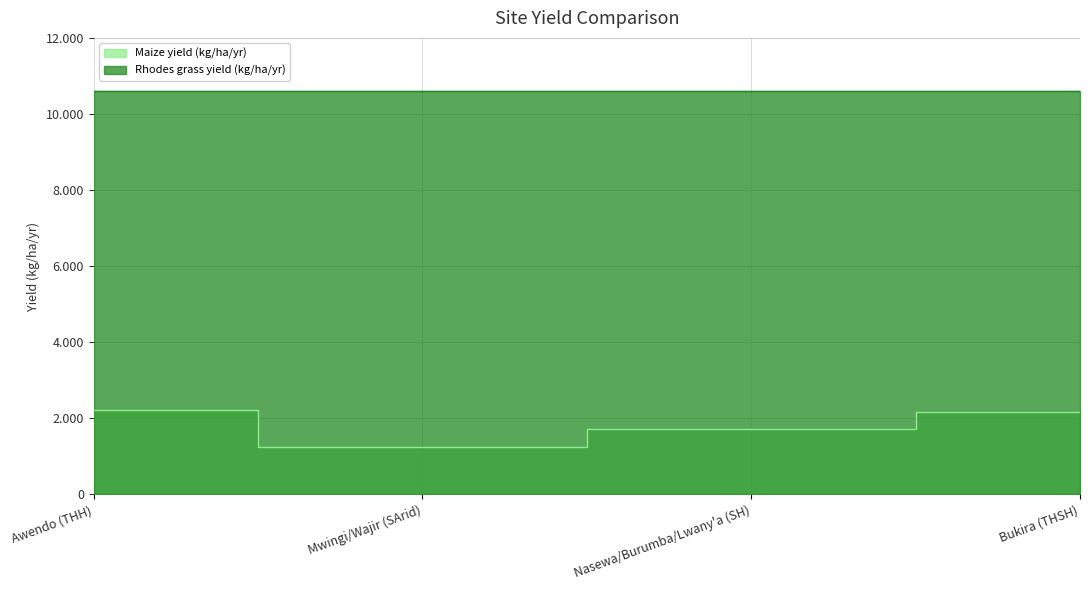

What is the ratio of the value at Awendo (THH) to the value at Mwingi/Wajir (SArid)?

1.8